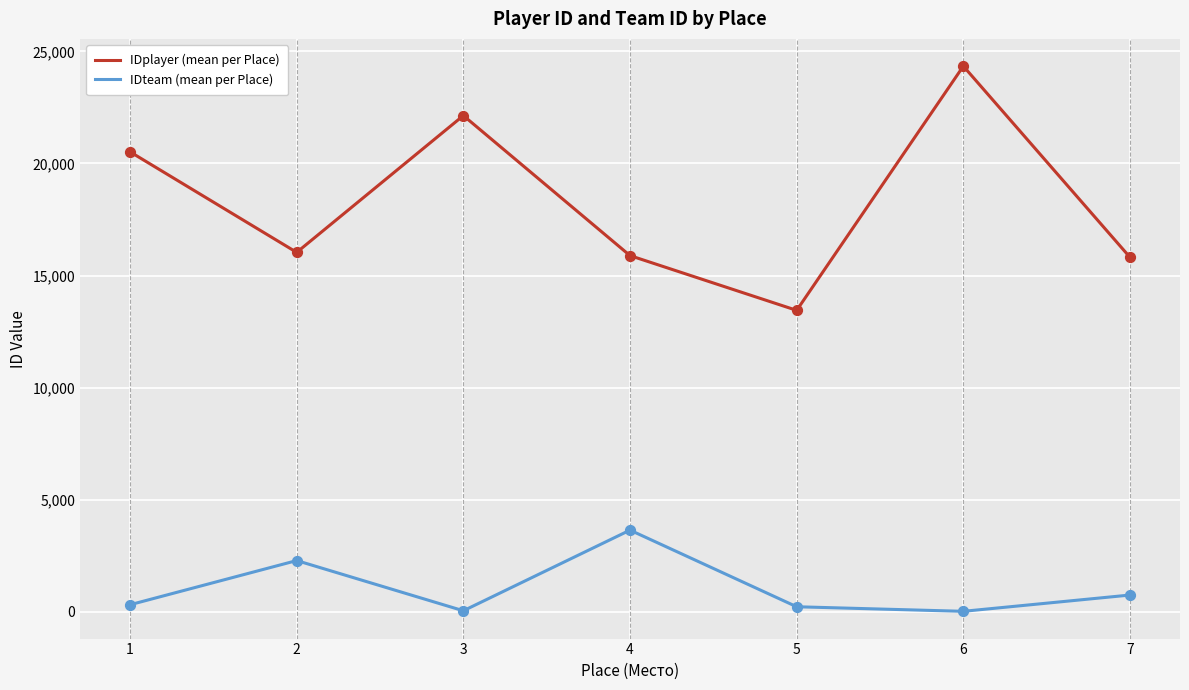

What are all the series names shown in the legend?

IDplayer (mean per Place), IDteam (mean per Place)